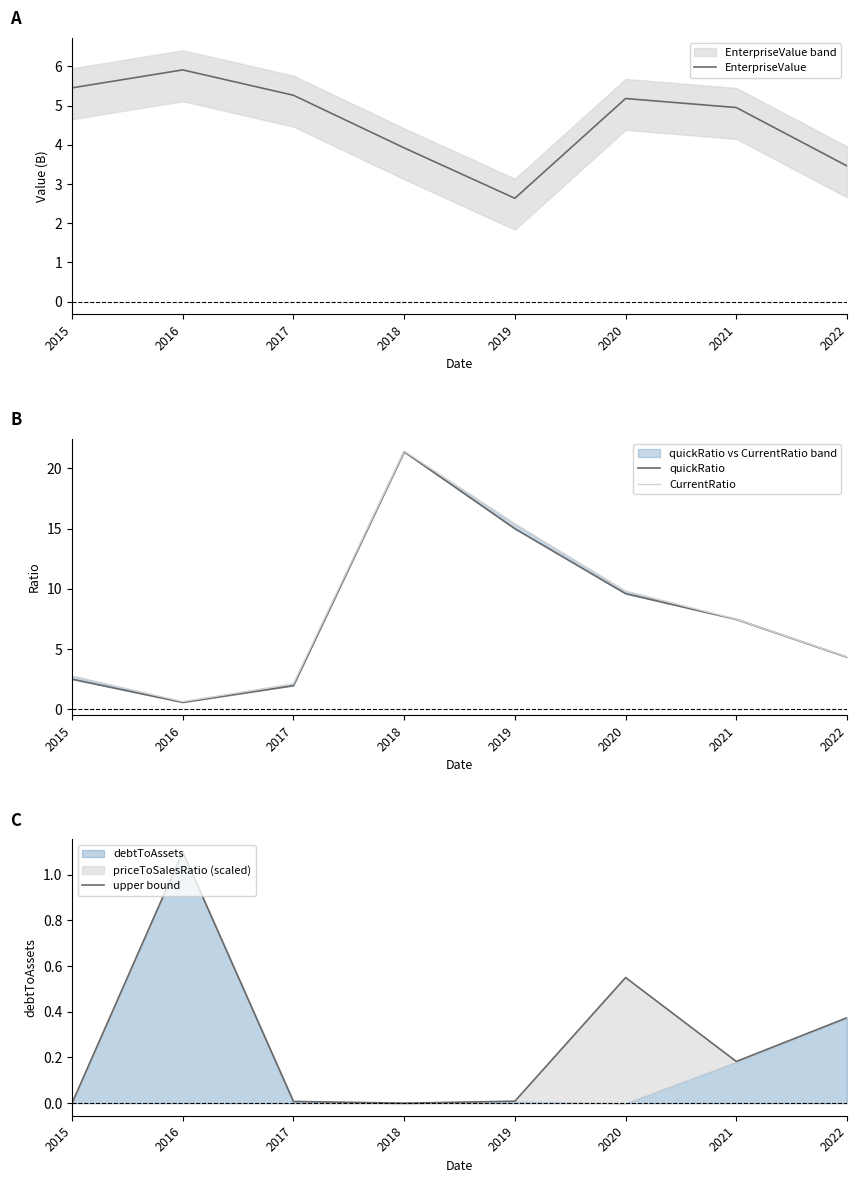

What is the approximate value of EnterpriseValue at 2016?

5.9